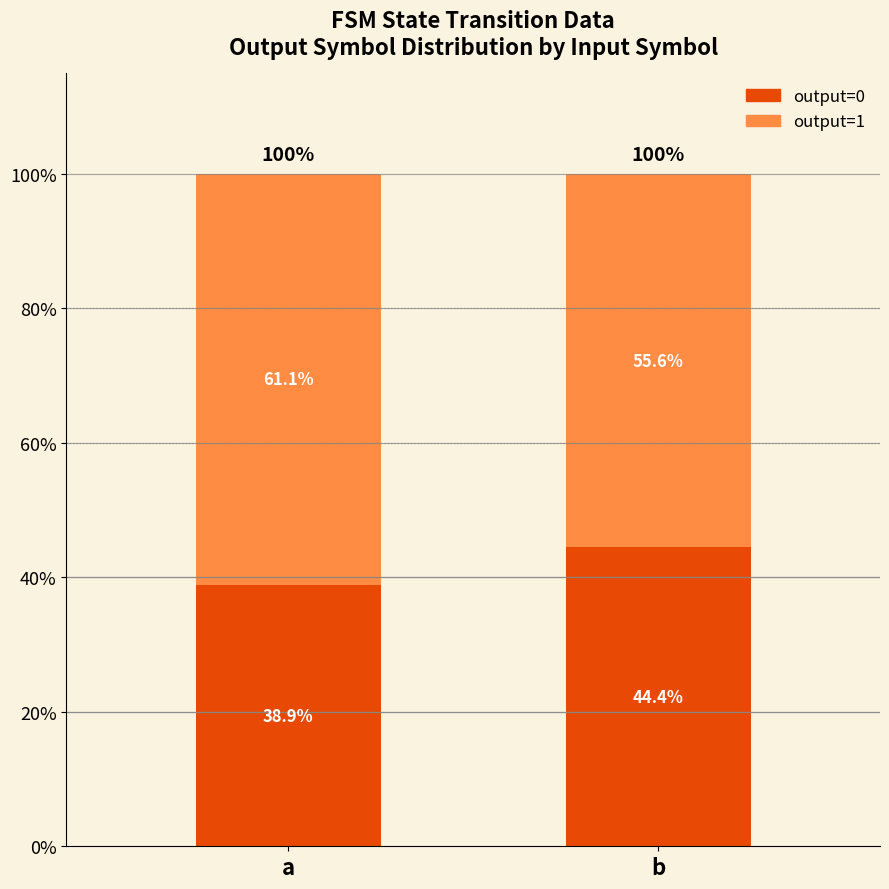

The value of output=0 at a is 62.1. True or false?

False